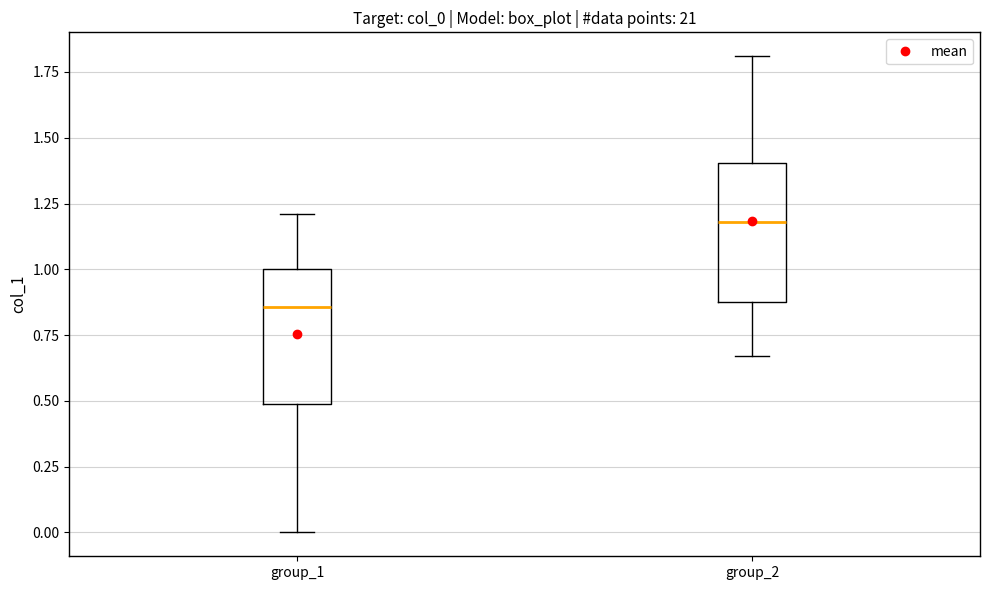

Reading left to right, read every box against the y-axis: the position of its median line, the range the box covers, and the ends of its whiskers. The values are not printed on the chart, so give them approximately, as read against the axis.

group_1: median 0.85, box 0.50 to 1.00, whiskers 0.00 to 1.20
group_2: median 1.20, box 0.90 to 1.40, whiskers 0.65 to 1.80